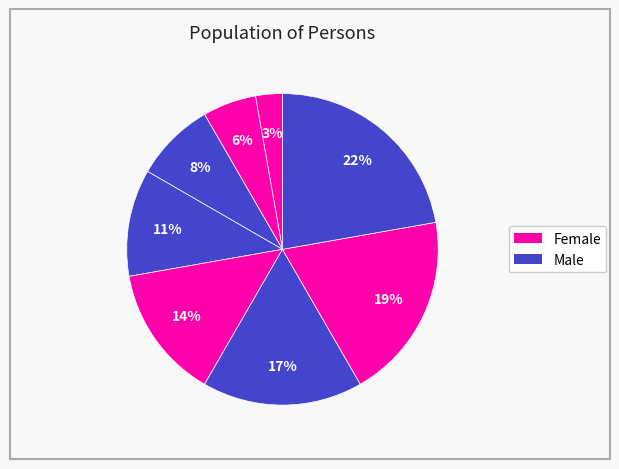

Is there any slice that represents more than half of the pie?

No